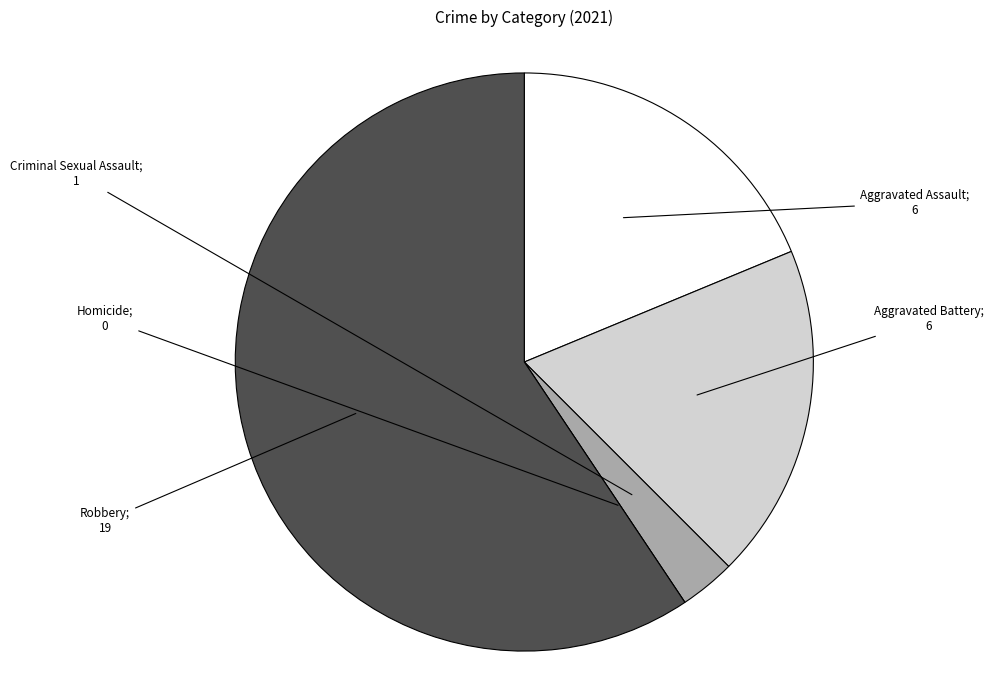

Is there a majority slice in this chart?

Yes